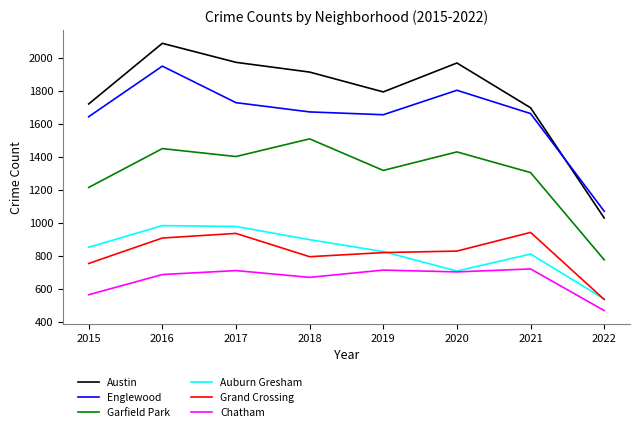

What is the average value of the Grand Crossing series?

815